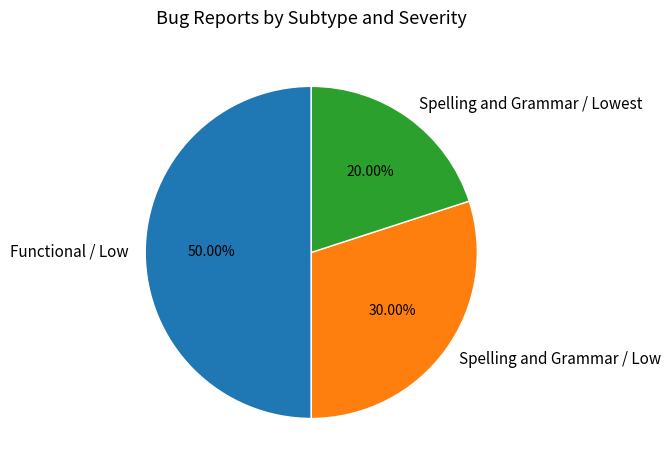

Which slice is the largest?

Functional / Low